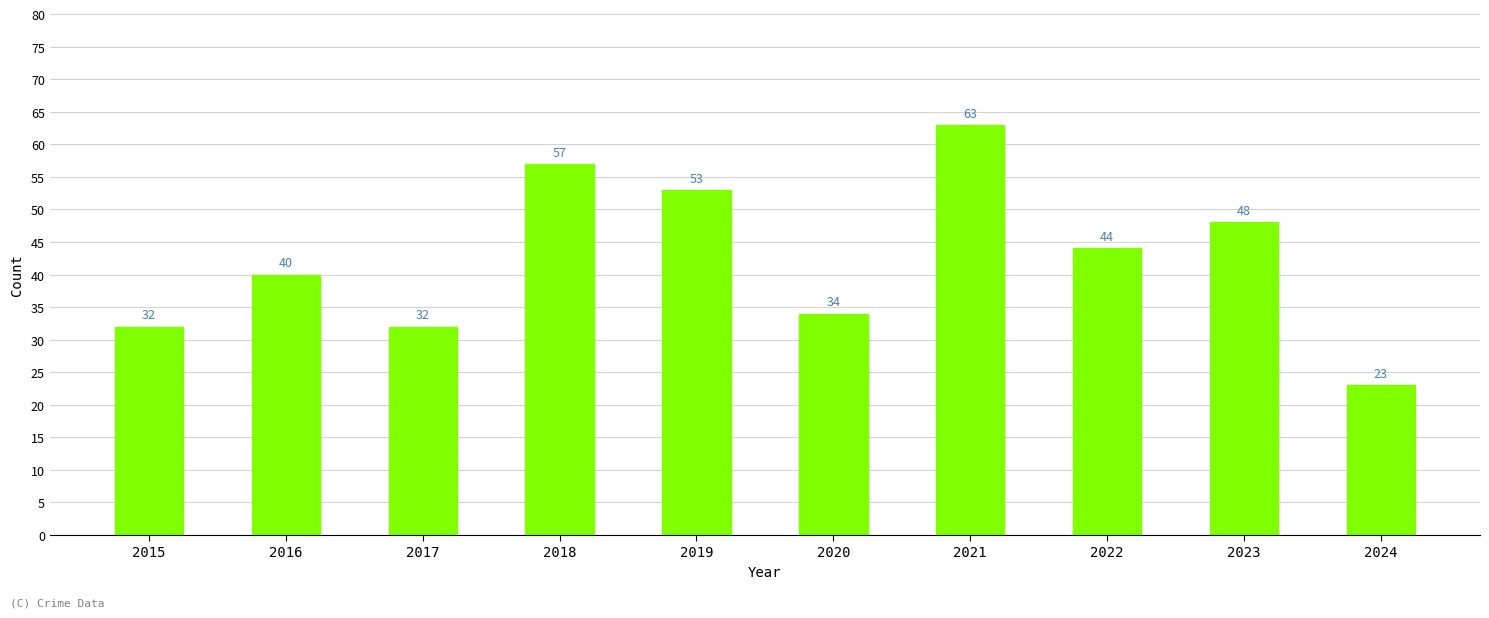

Is it true that the value at 2017 is 18?

False